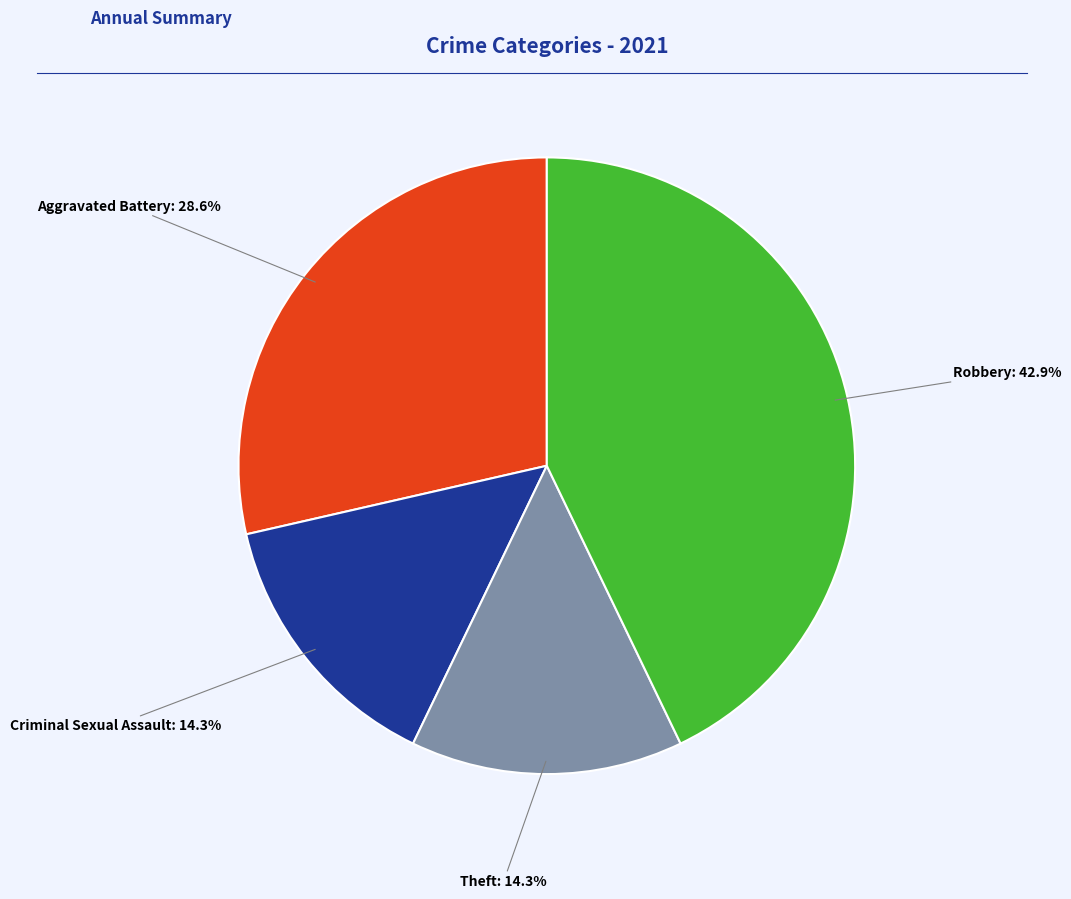

The Theft slice represents 25% of the pie. True or false?

False